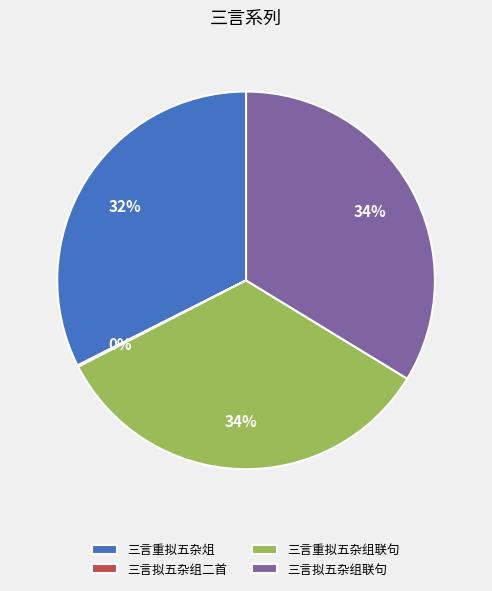

To the nearest percent, what is the combined percentage of 三言重拟五杂俎 and 三言重拟五杂组联句?

66%